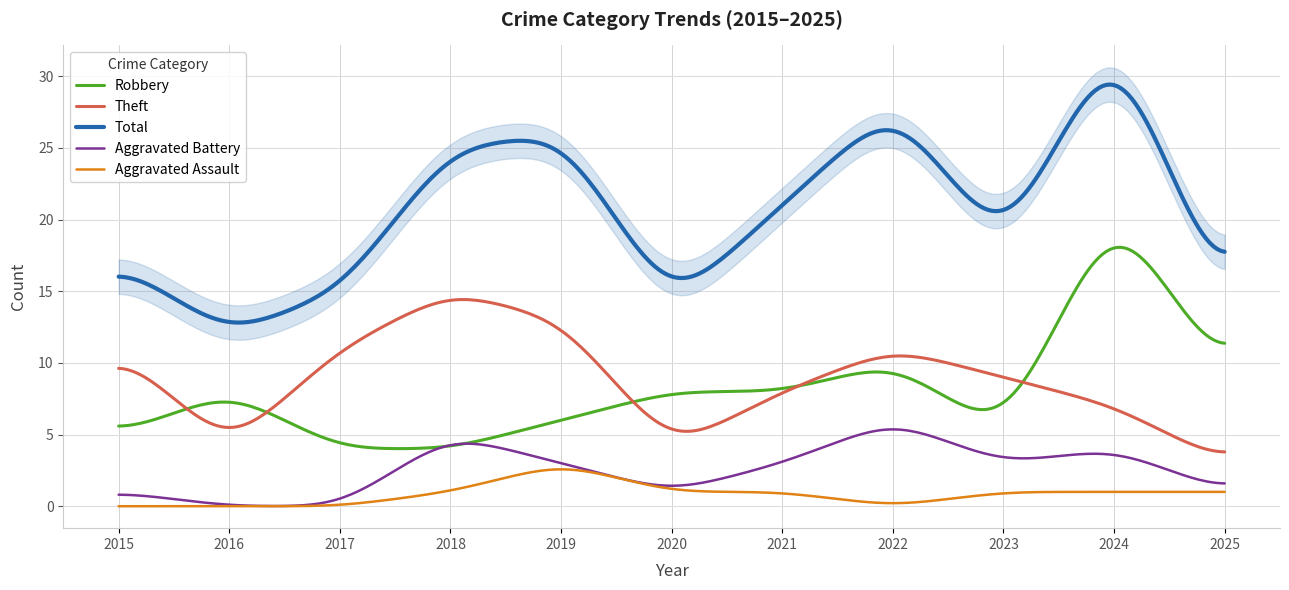

Which category has the highest value across all series?

2024